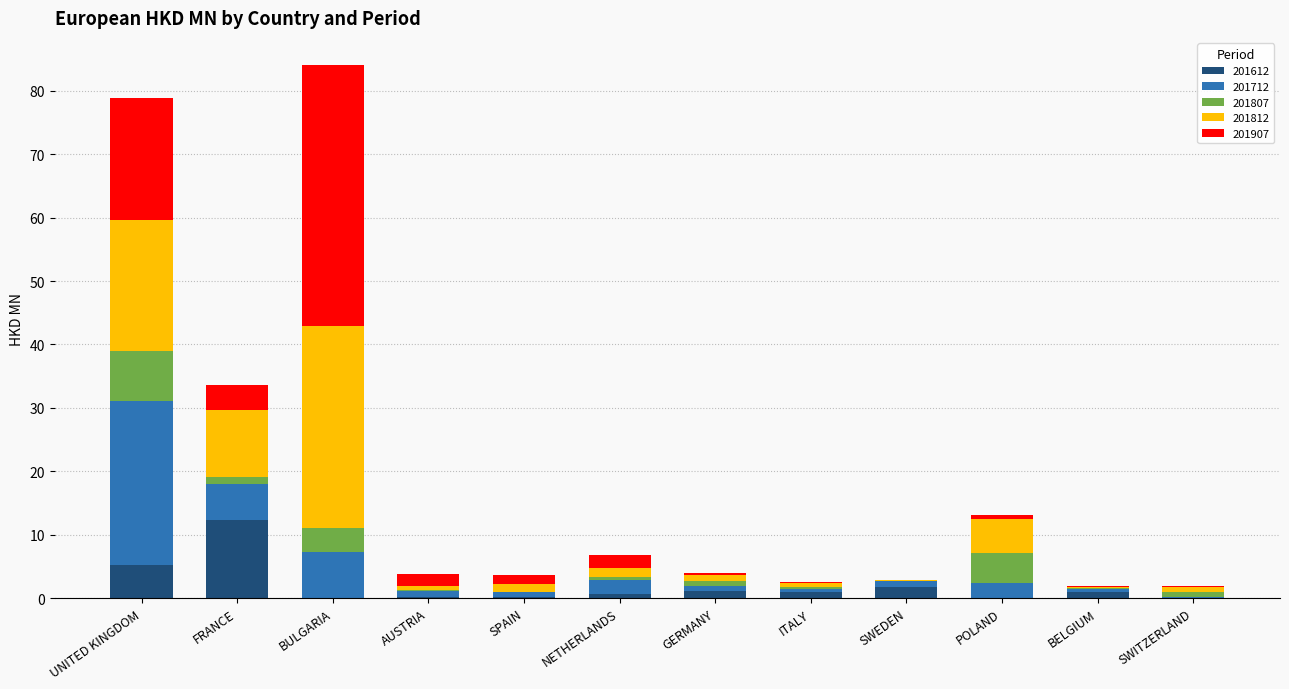

Which category has the highest value in the 201612 series?

FRANCE